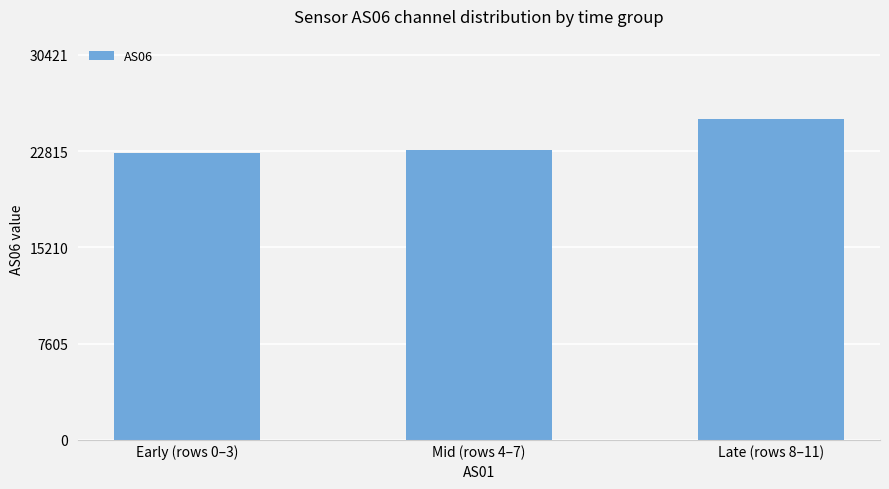

What is the label of the 1st bar from the right?

Late (rows 8–11)